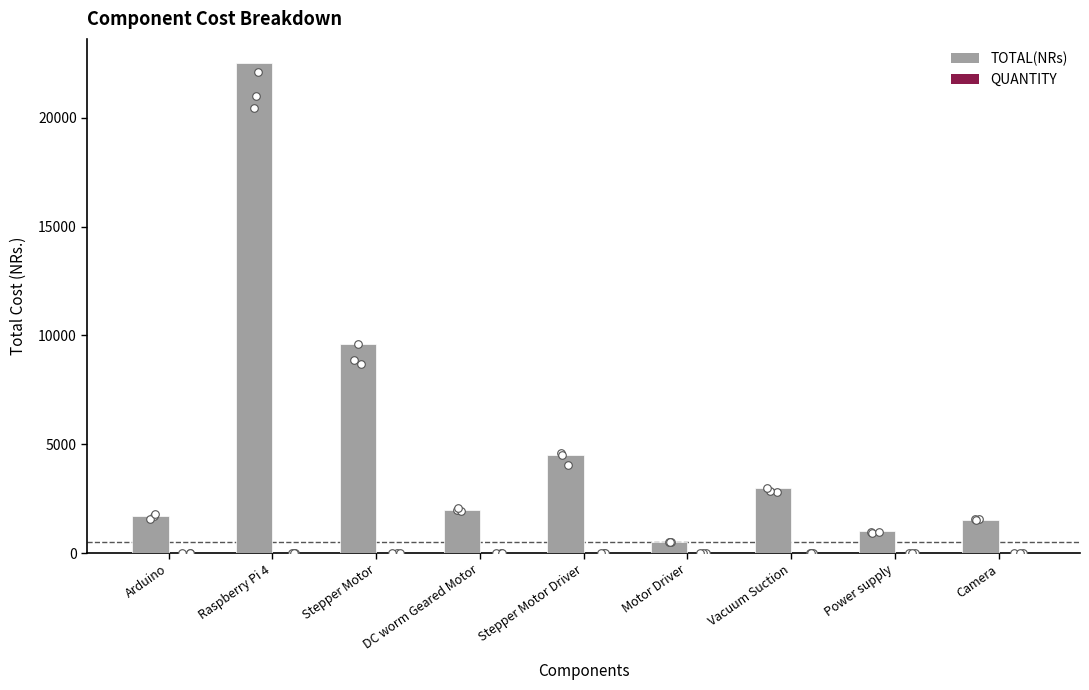

Is the value of TOTAL(NRs) at DC worm Geared Motor greater than the value of QUANTITY at Arduino?

Yes